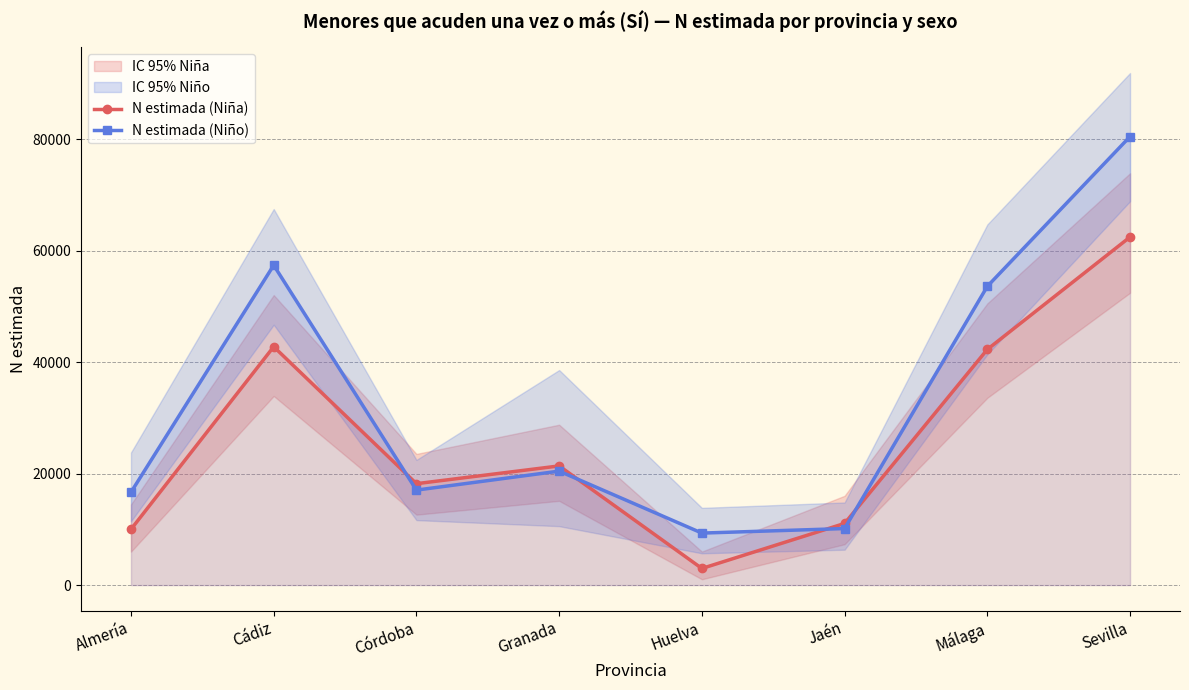

Which has a higher value, Málaga or Huelva?

Málaga